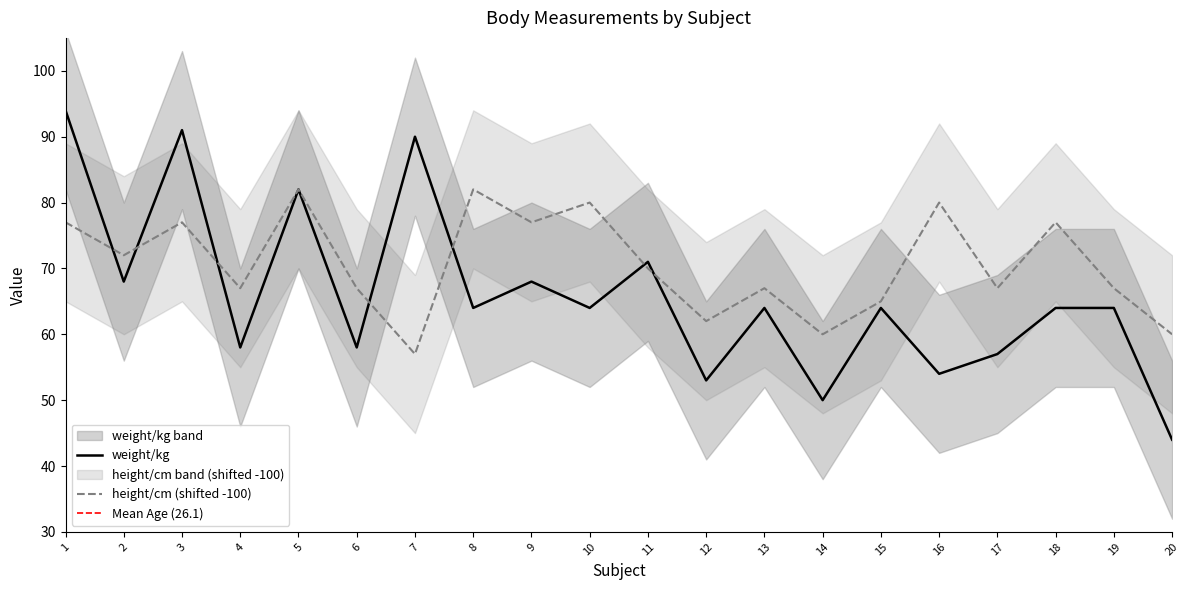

Is the value of weight/kg at 11 greater than the value of height/cm at 9?

No